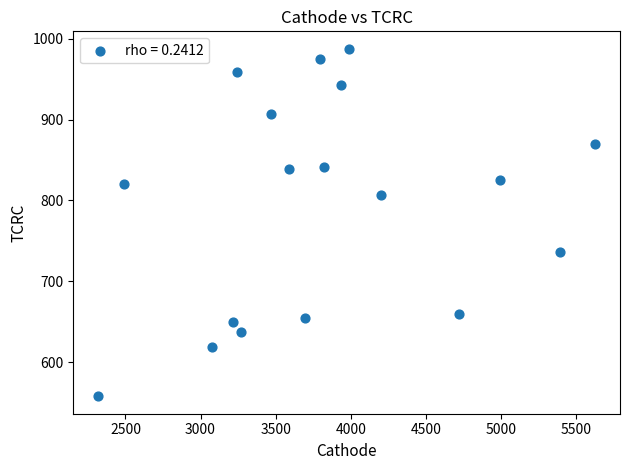

What is the range of Y values (max minus min)?

429.5